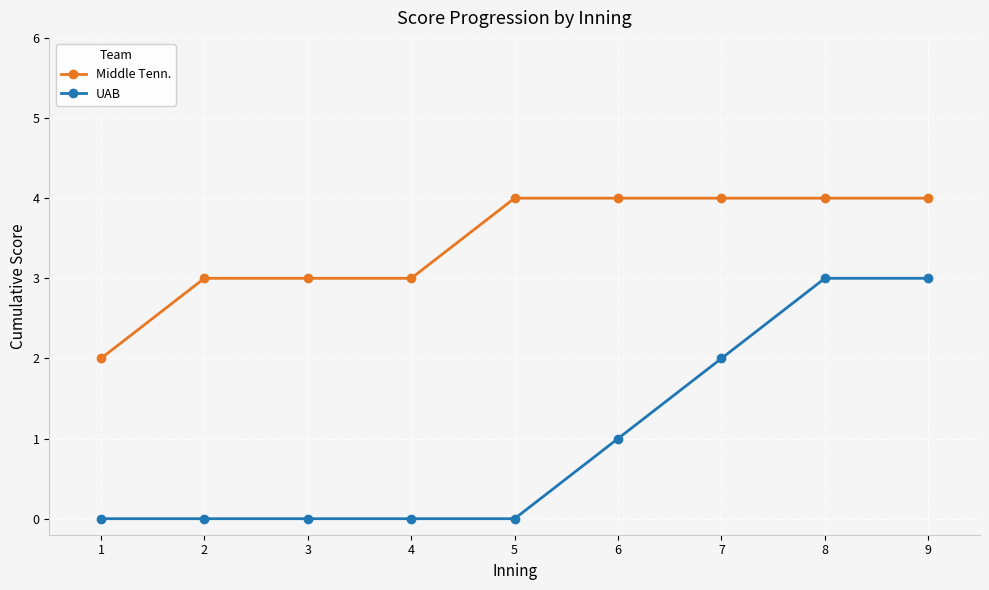

True or false: UAB and Middle Tenn. intersect in this chart.

False